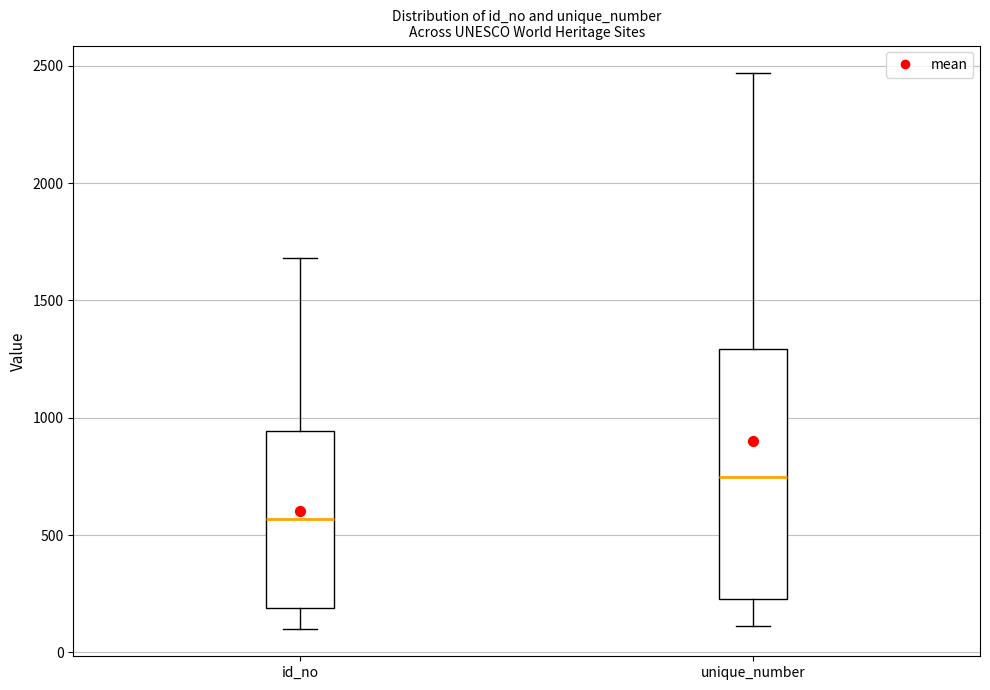

Reading left to right, transcribe this box plot: for each box, give where its median line is, the range the box spans, and where its two whiskers end, as read against the y-axis. The values are not printed on the chart, so give them approximately, as read against the axis.

id_no: median 550, box 200 to 950, whiskers 100 to 1700
unique_number: median 750, box 250 to 1300, whiskers 100 to 2450